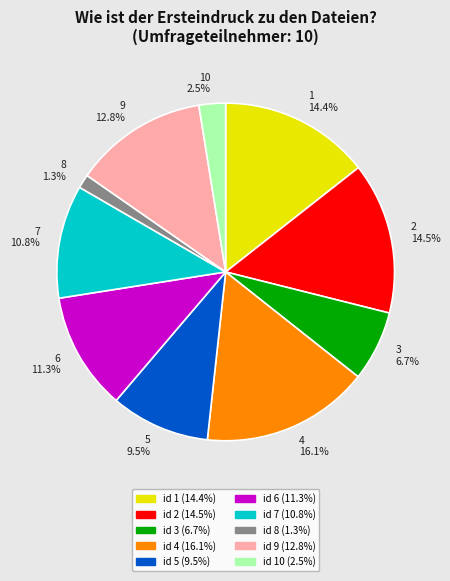

Is there a majority slice in this chart?

No